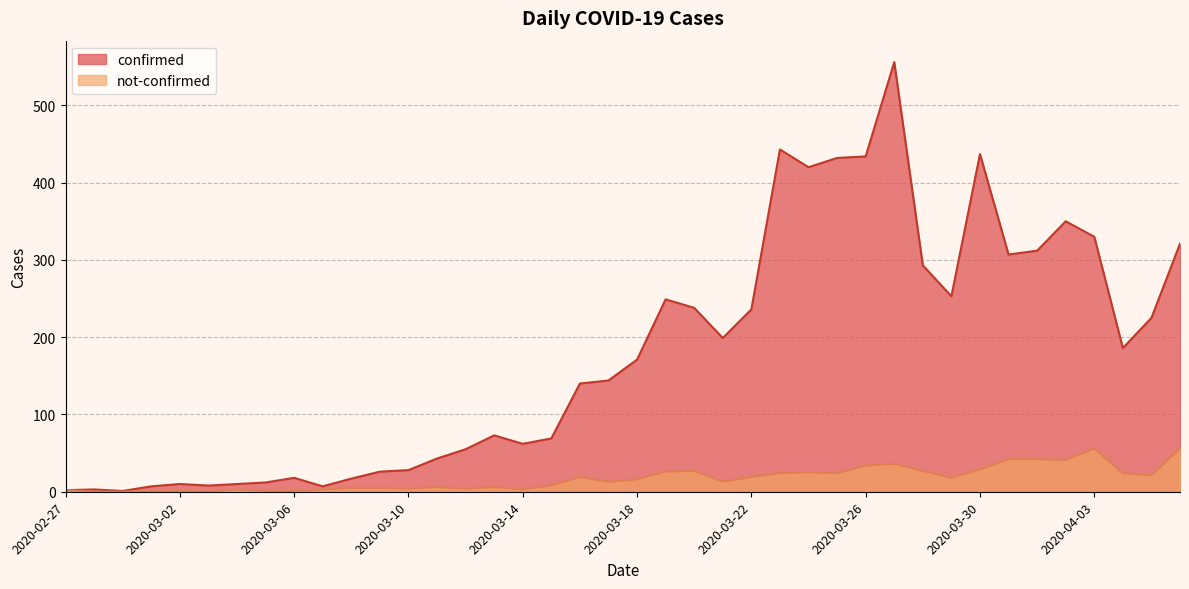

True or false: not-confirmed has more than 0 points higher than both neighbors.

True